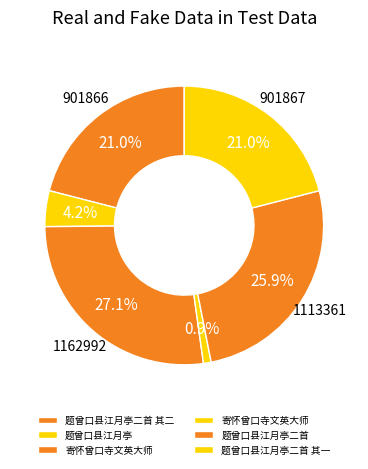

How many slices are in this pie chart?

6